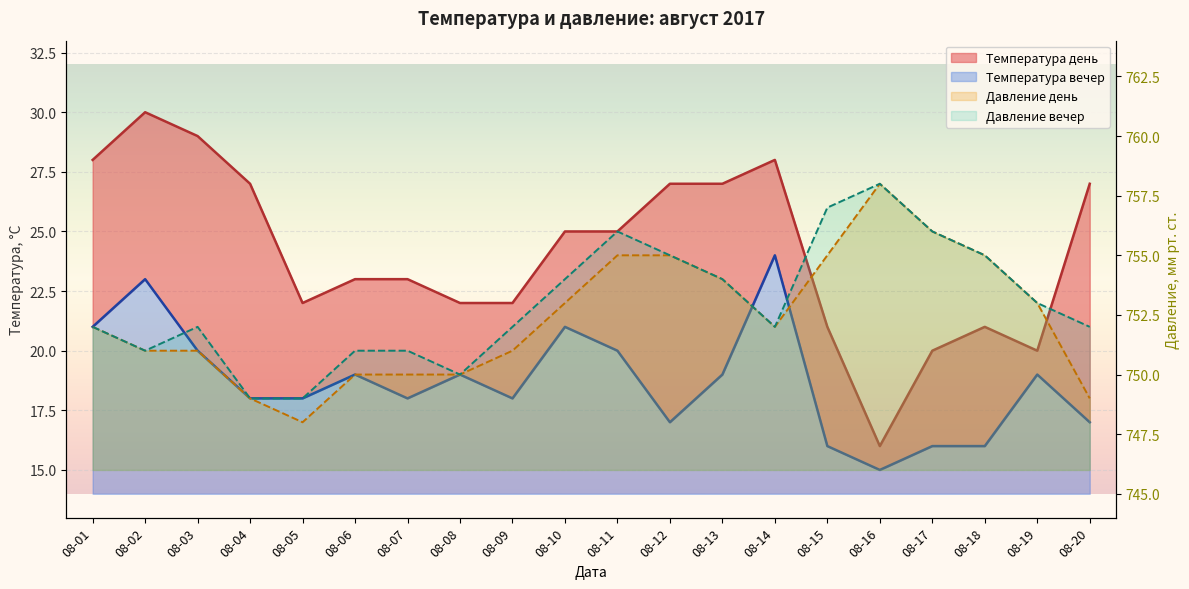

How many data points in Температура вечер are less than 19?

10